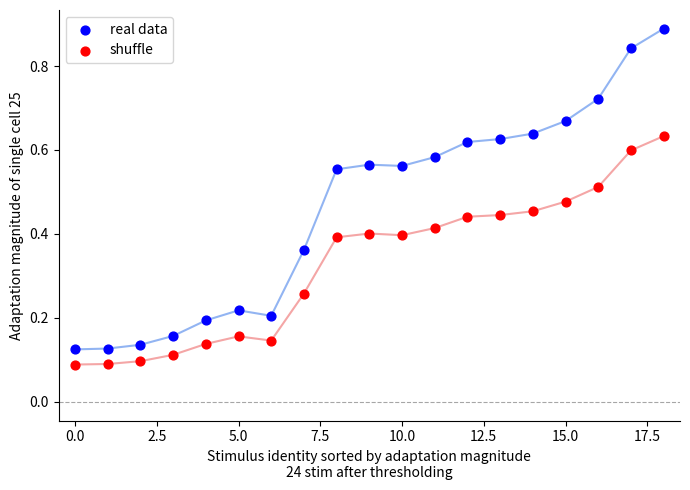

Which series has the largest Y range (max minus min)?

real data